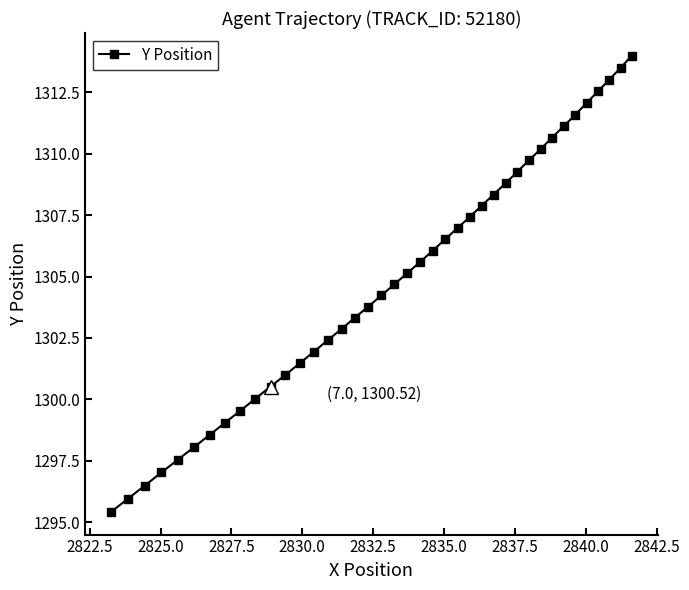

What is the minimum value shown in the chart?

1295.4